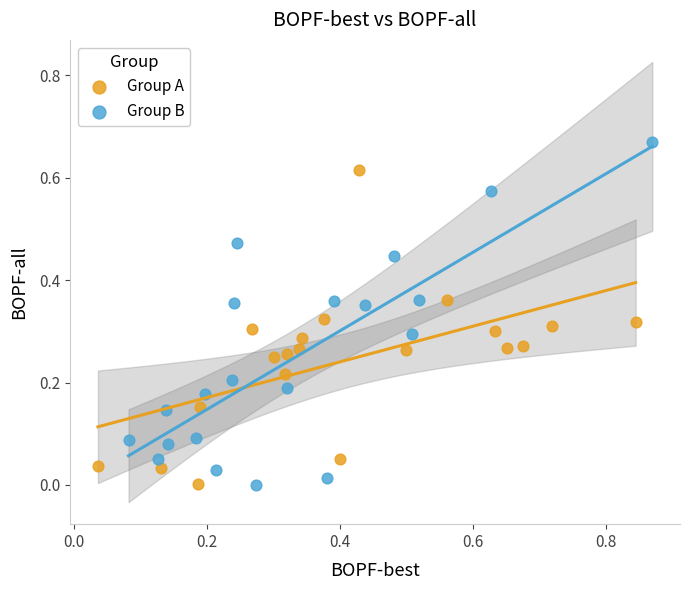

Which series contains the highest Y value?

Group B